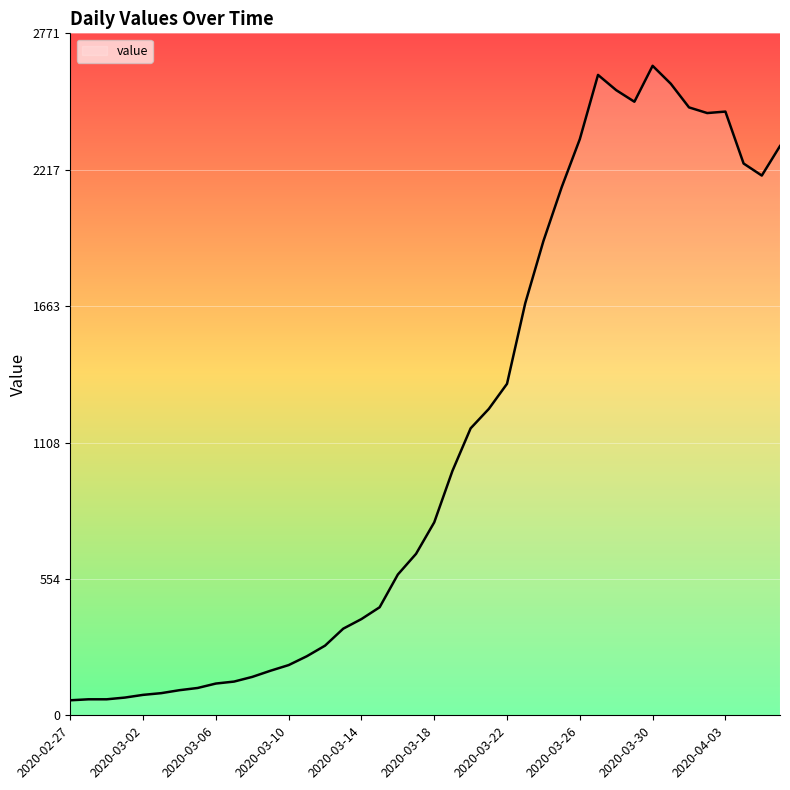

What is the difference between the maximum and minimum values?

2578